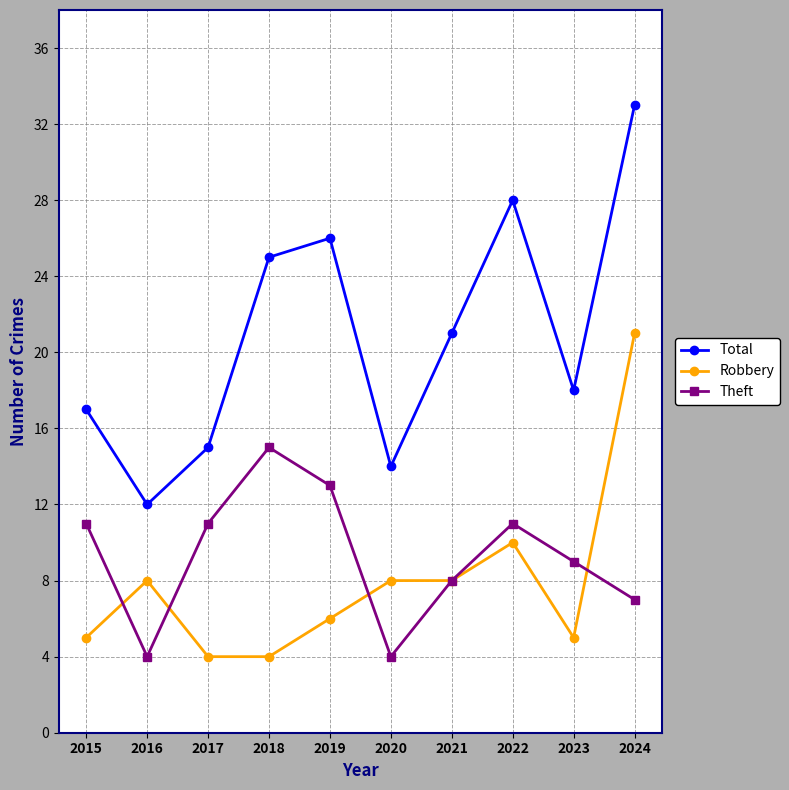

True or false: Theft and Total cross at least once.

False